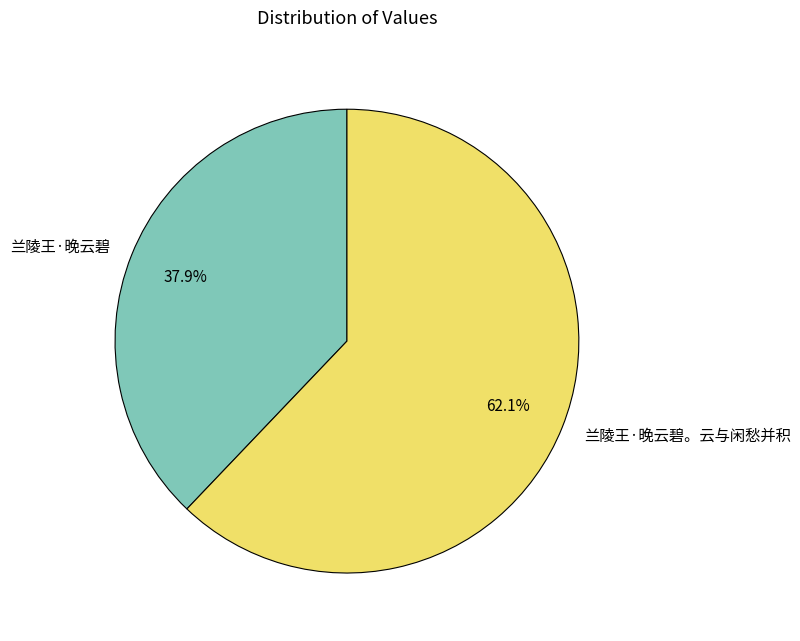

Does any single category account for the majority?

Yes